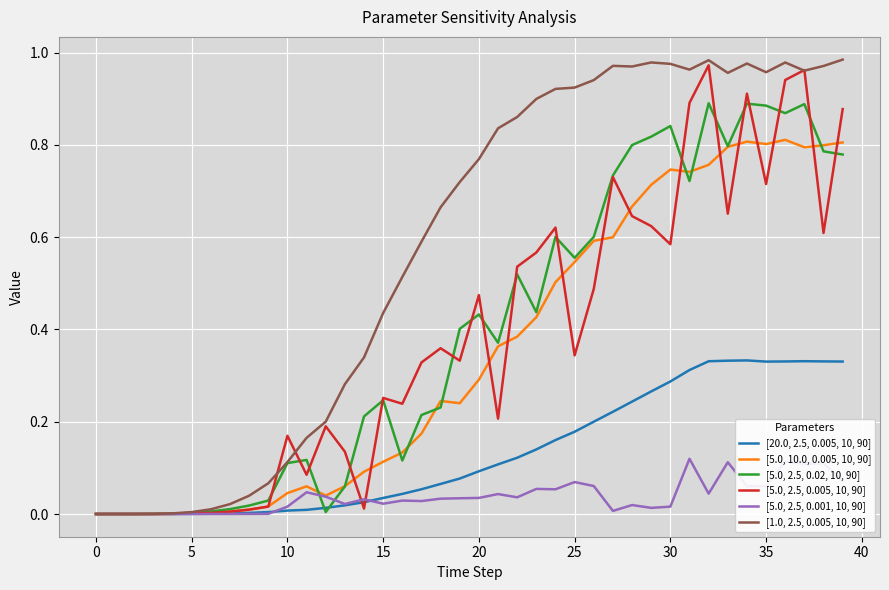

Which series has the largest total across all categories?

[1.0, 2.5, 0.005, 10, 90]